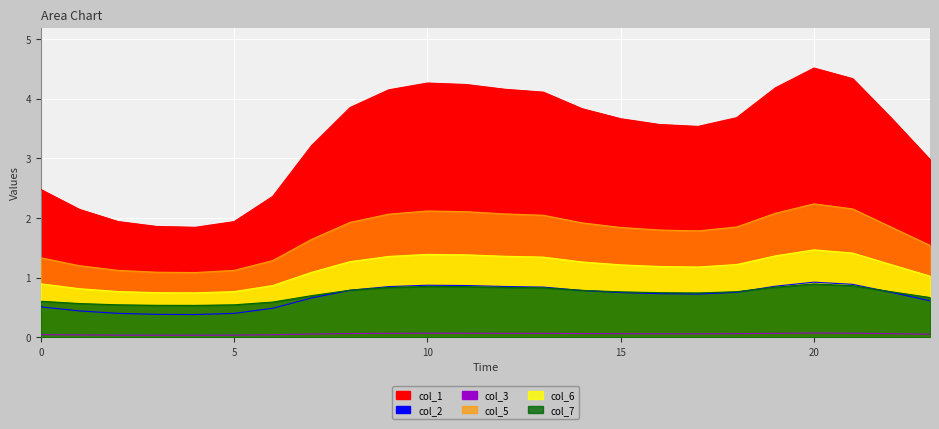

At which category does col_1 reach its first local valley?

4